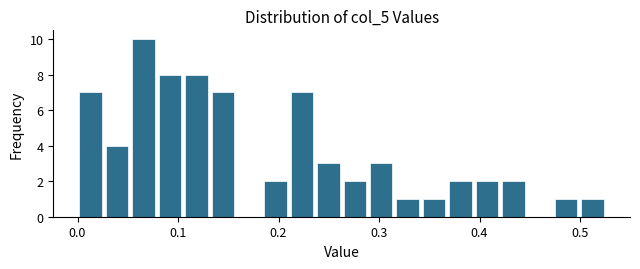

Read against the x-axis, roughly where is the centre of the tallest bar?

0.07